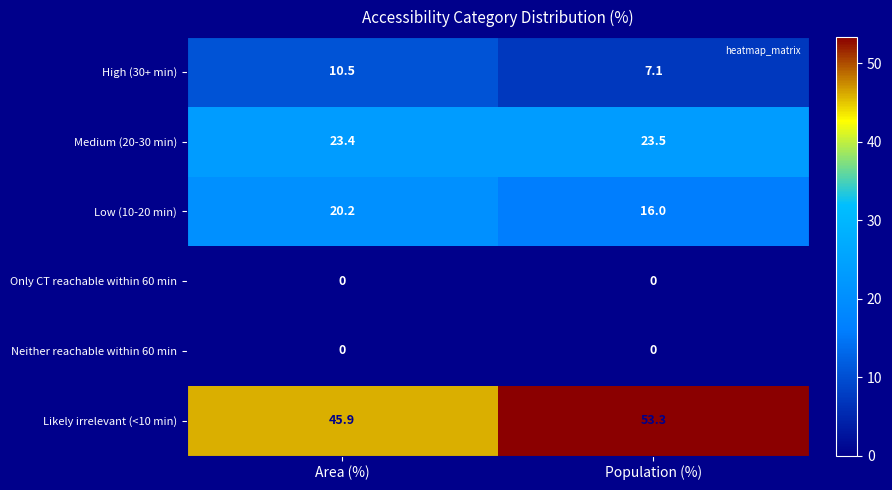

Read the Likely irrelevant (<10 min) value at Area (%).

45.9